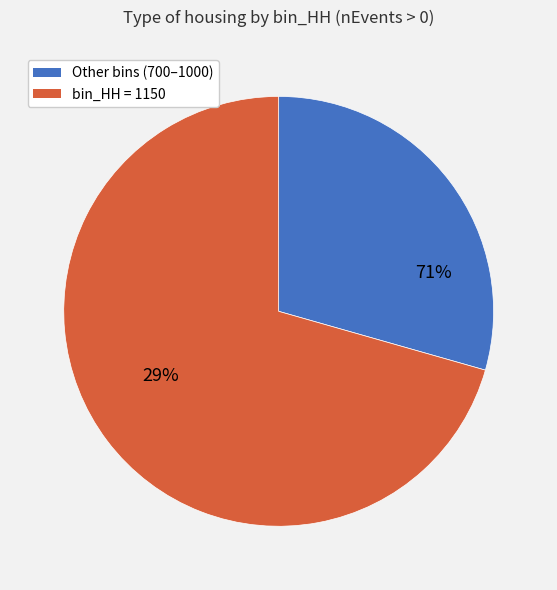

Which slice is the smallest?

700